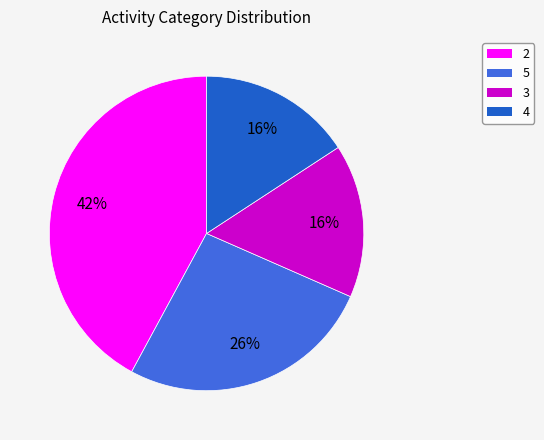

The 2 slice represents 42% of the pie. True or false?

True